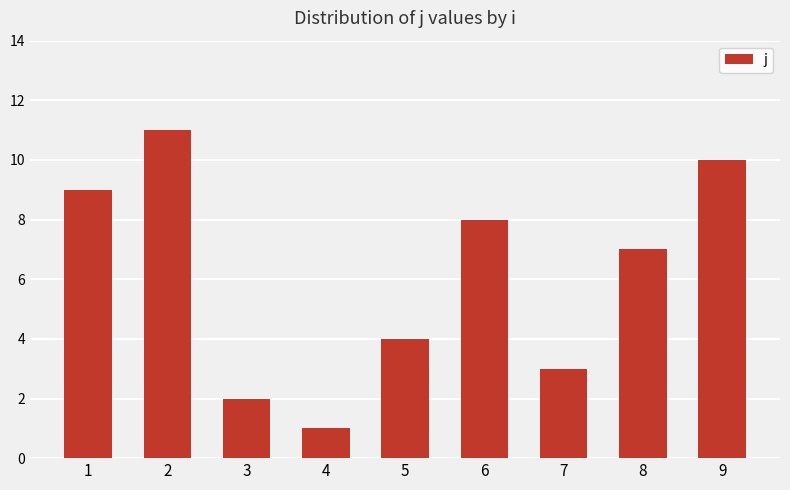

What is the smallest value displayed?

1